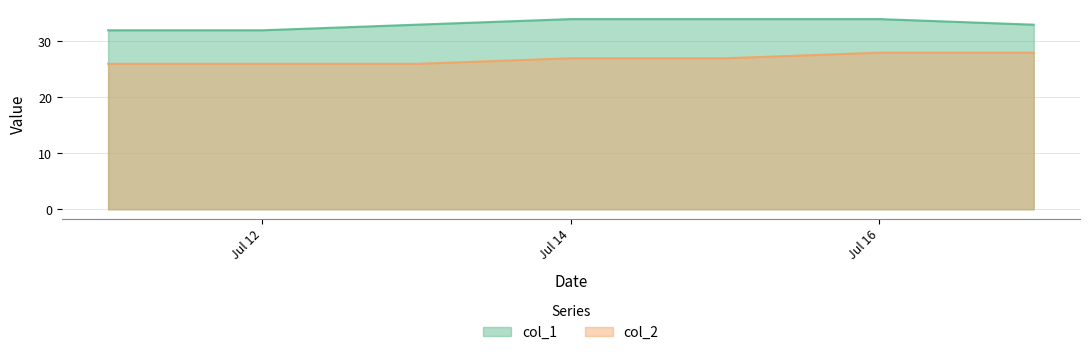

Which series has the largest total across all categories?

col_1